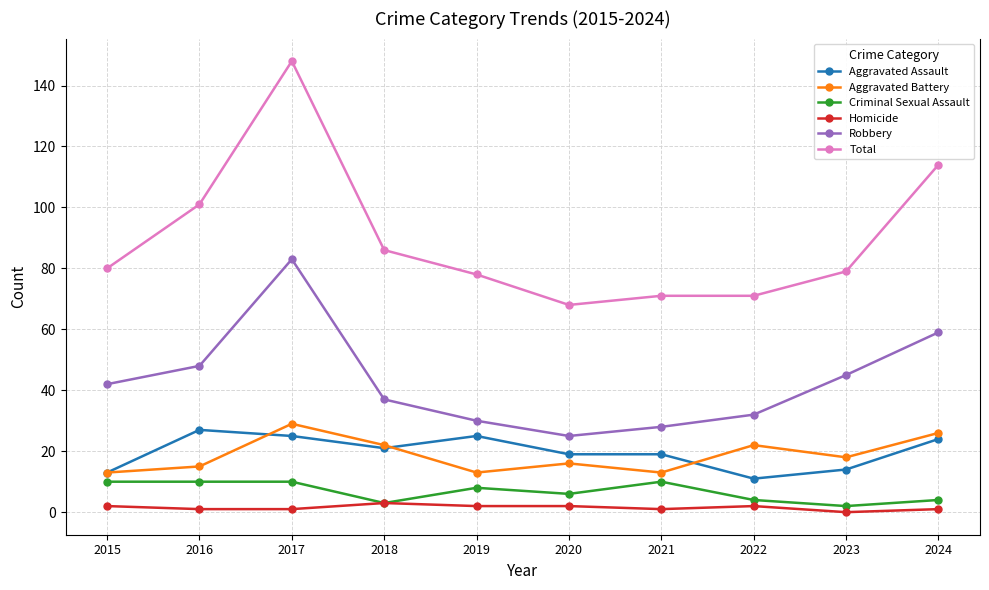

Which series has the largest range (max minus min)?

Total